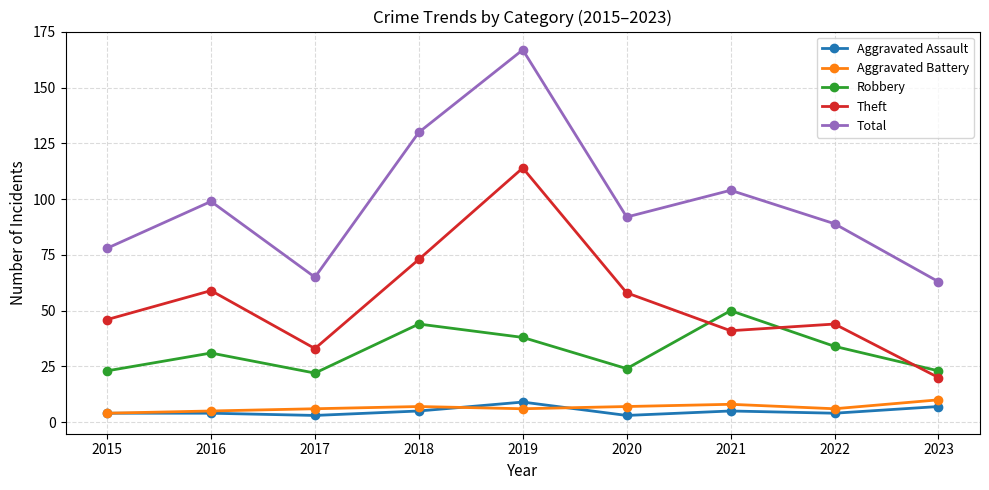

How many distinct data groups are displayed?

5